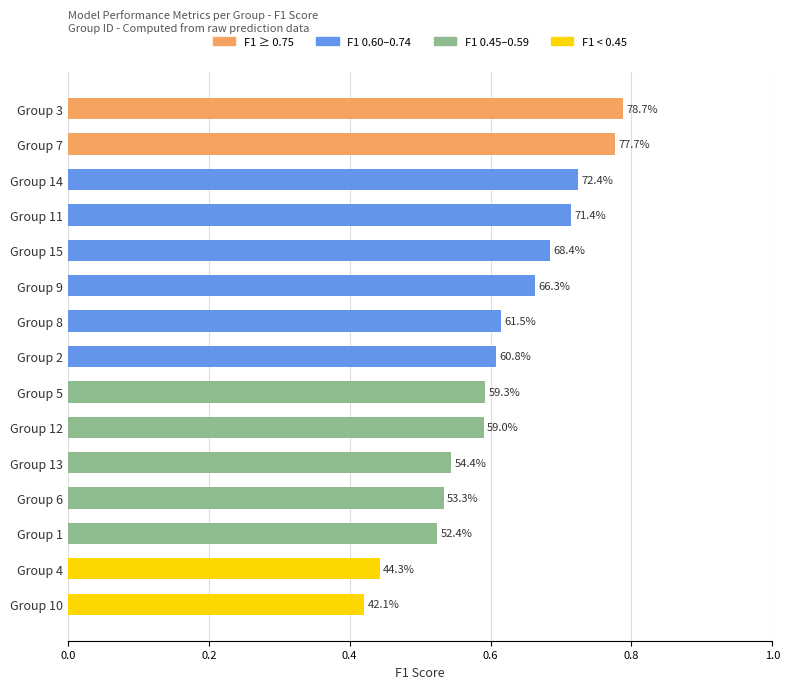

What is the difference between the maximum and minimum values?

0.4